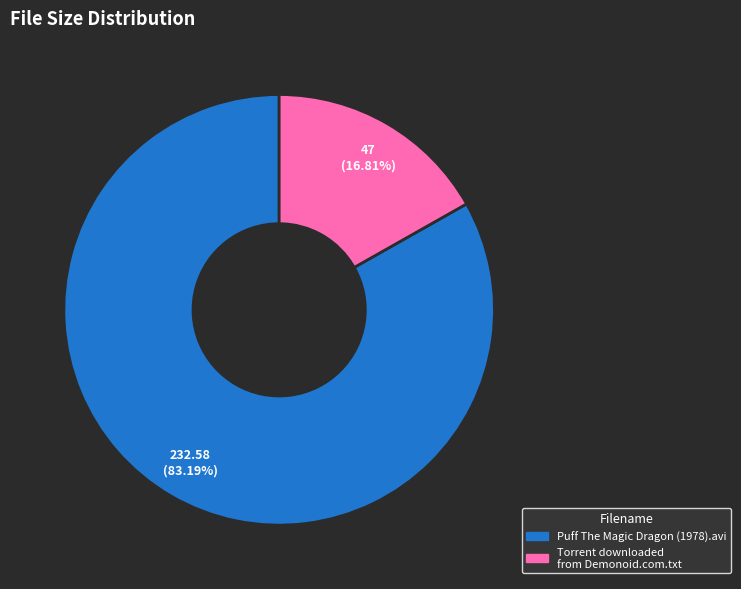

True or false: Torrent downloaded from Demonoid.com.txt accounts for 17% of the total.

True